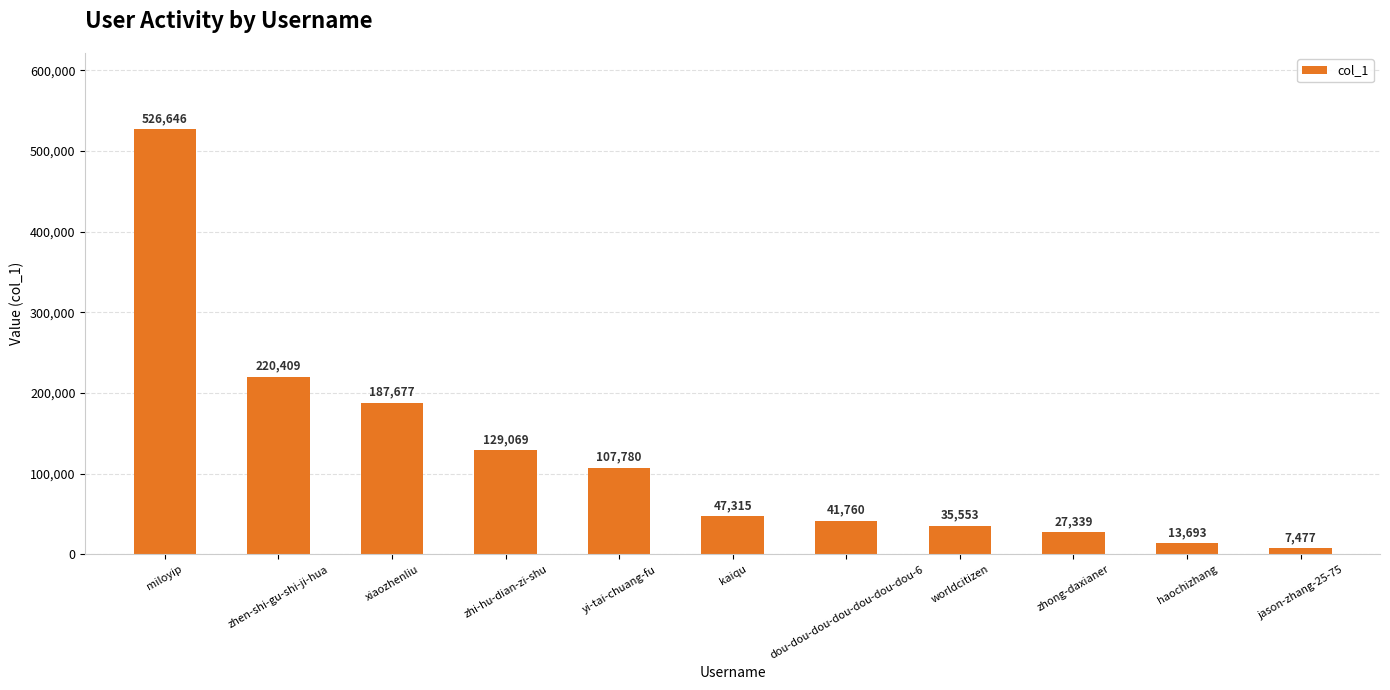

What is the minimum value shown in the chart?

7477